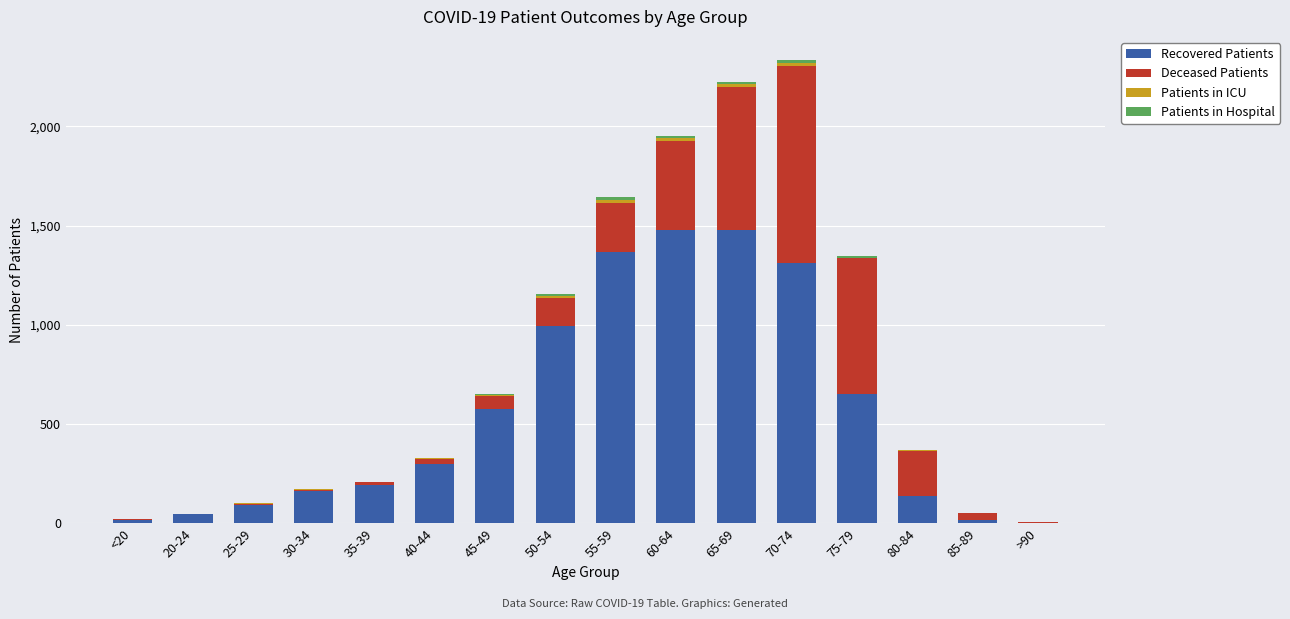

Are the bars horizontal?

No